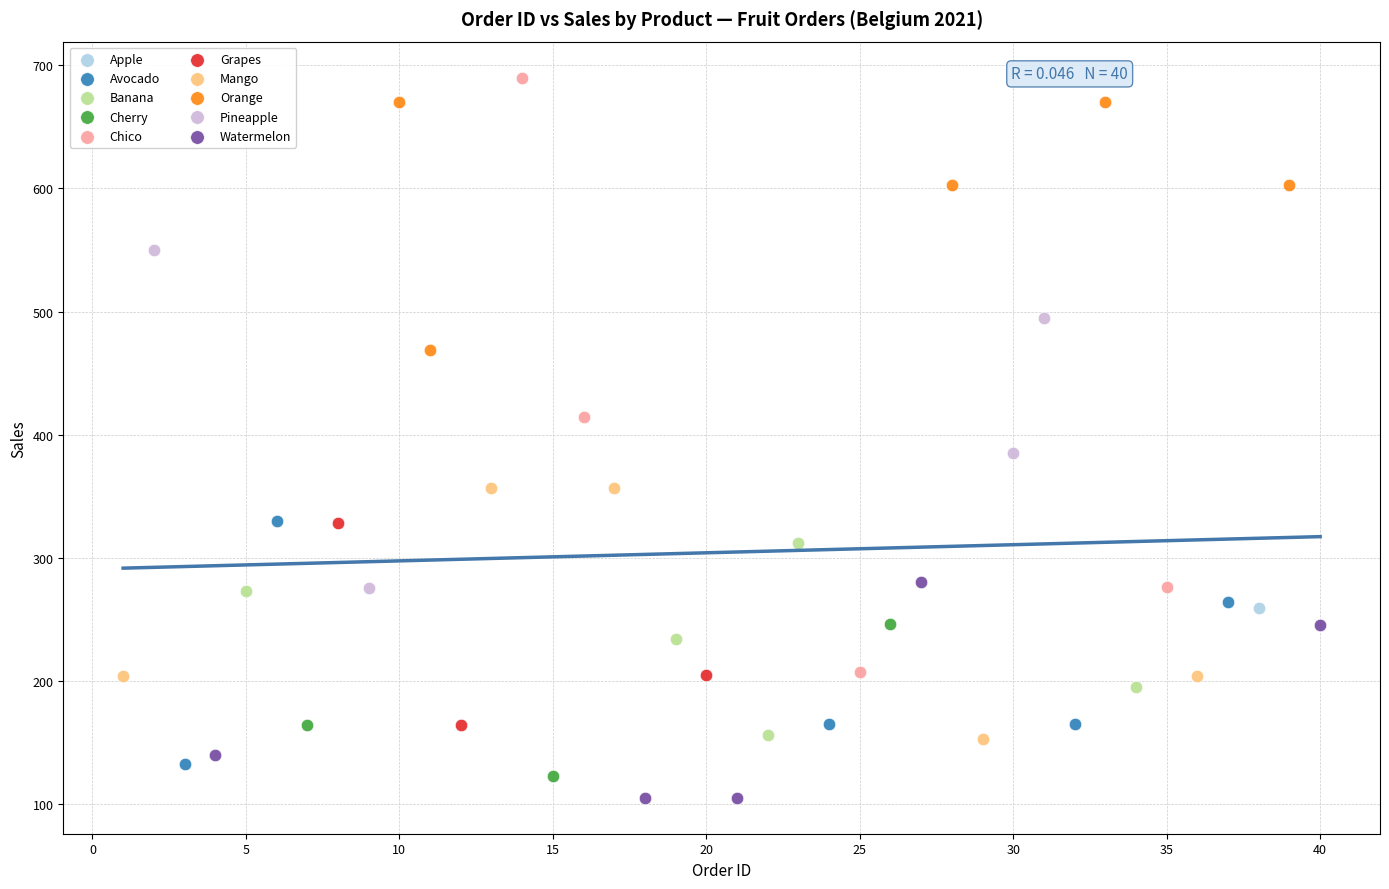

What are all the series names shown in the legend?

Apple, Avocado, Banana, Cherry, Chico, Grapes, Mango, Orange, Pineapple, Watermelon